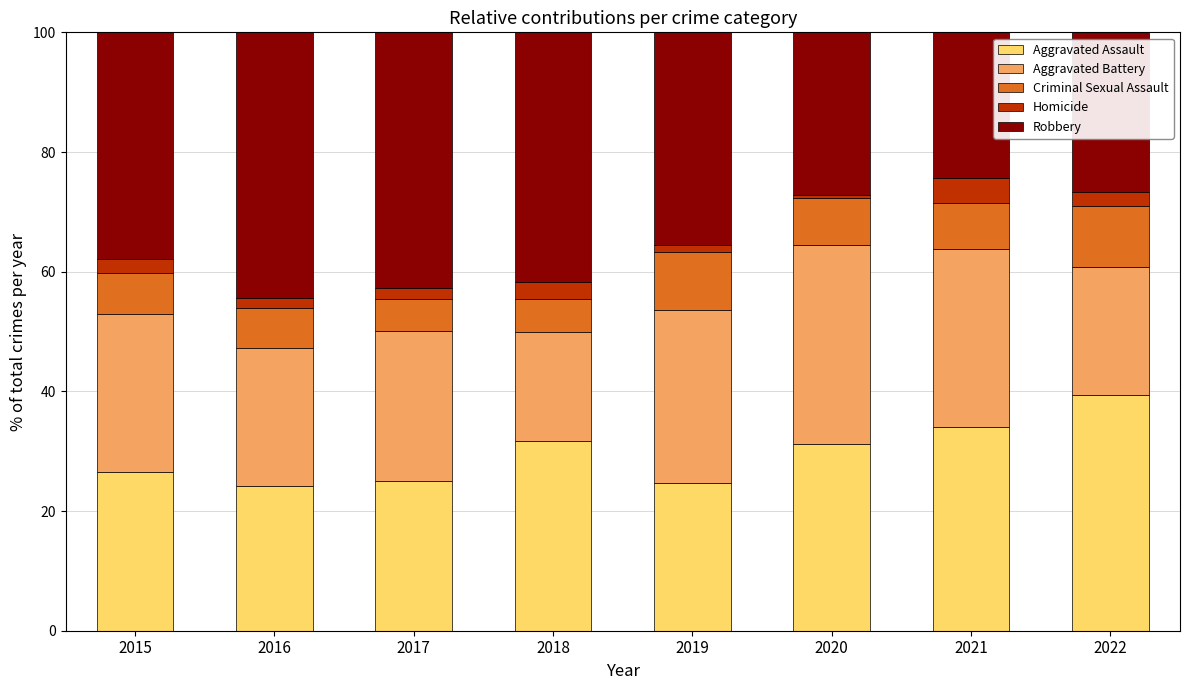

The value of Aggravated Assault at 2020 is 31.2. True or false?

True